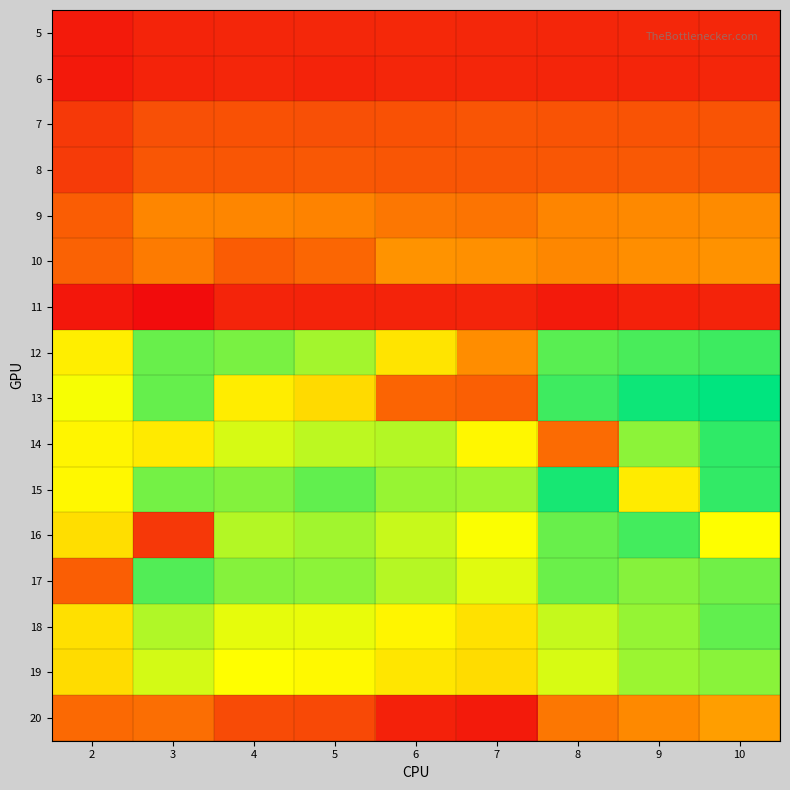

At which category is the sum across all series the highest?

10